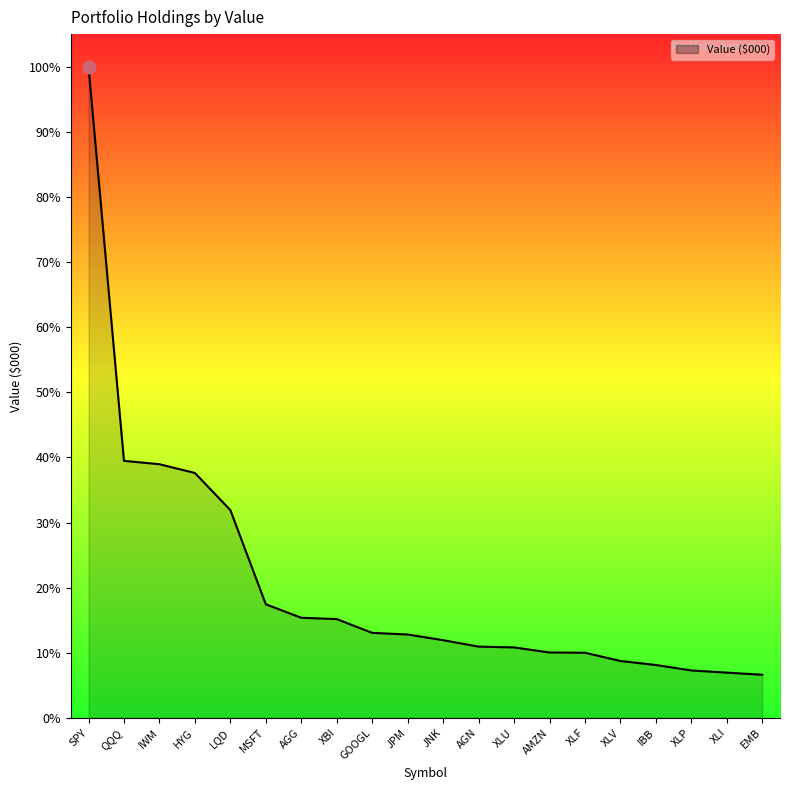

Approximately how many times larger is the value at QQQ compared to JNK?

3.3